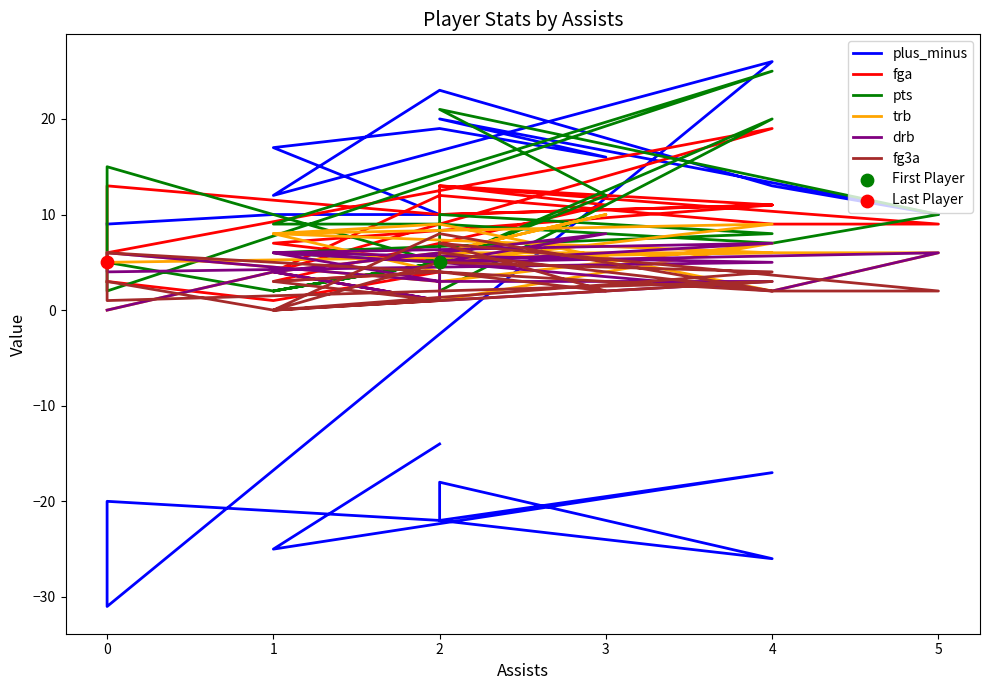

Which series contains the lowest Y value?

plus_minus